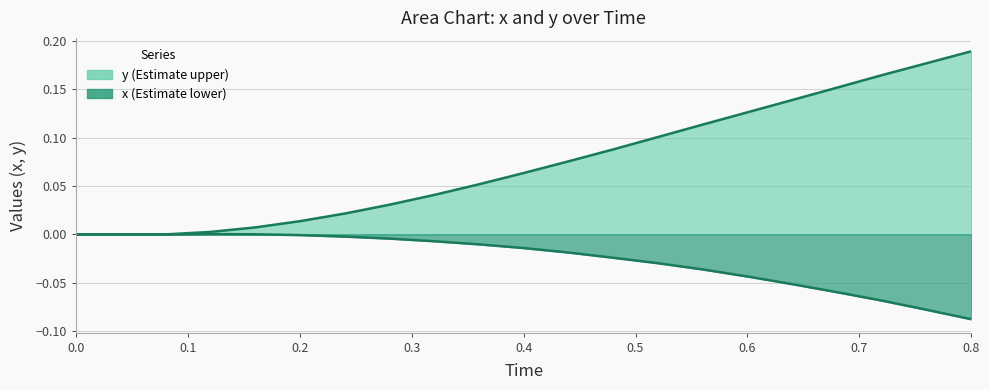

List the series in order of their overall mean, highest first.

y, x